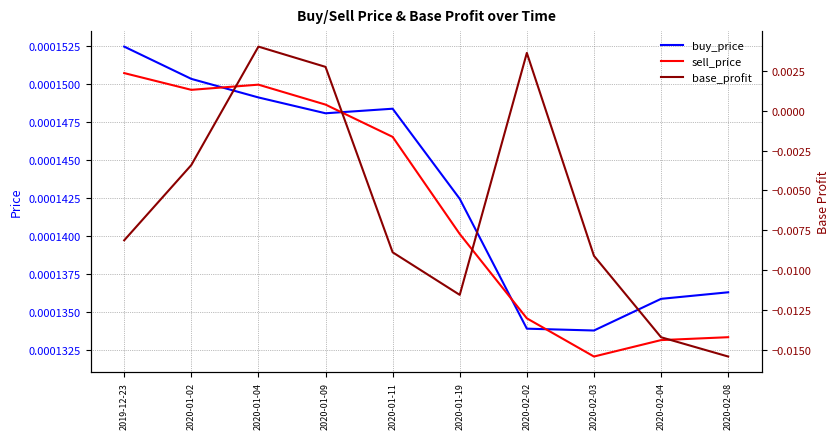

What position from the right is 2020-01-02?

9